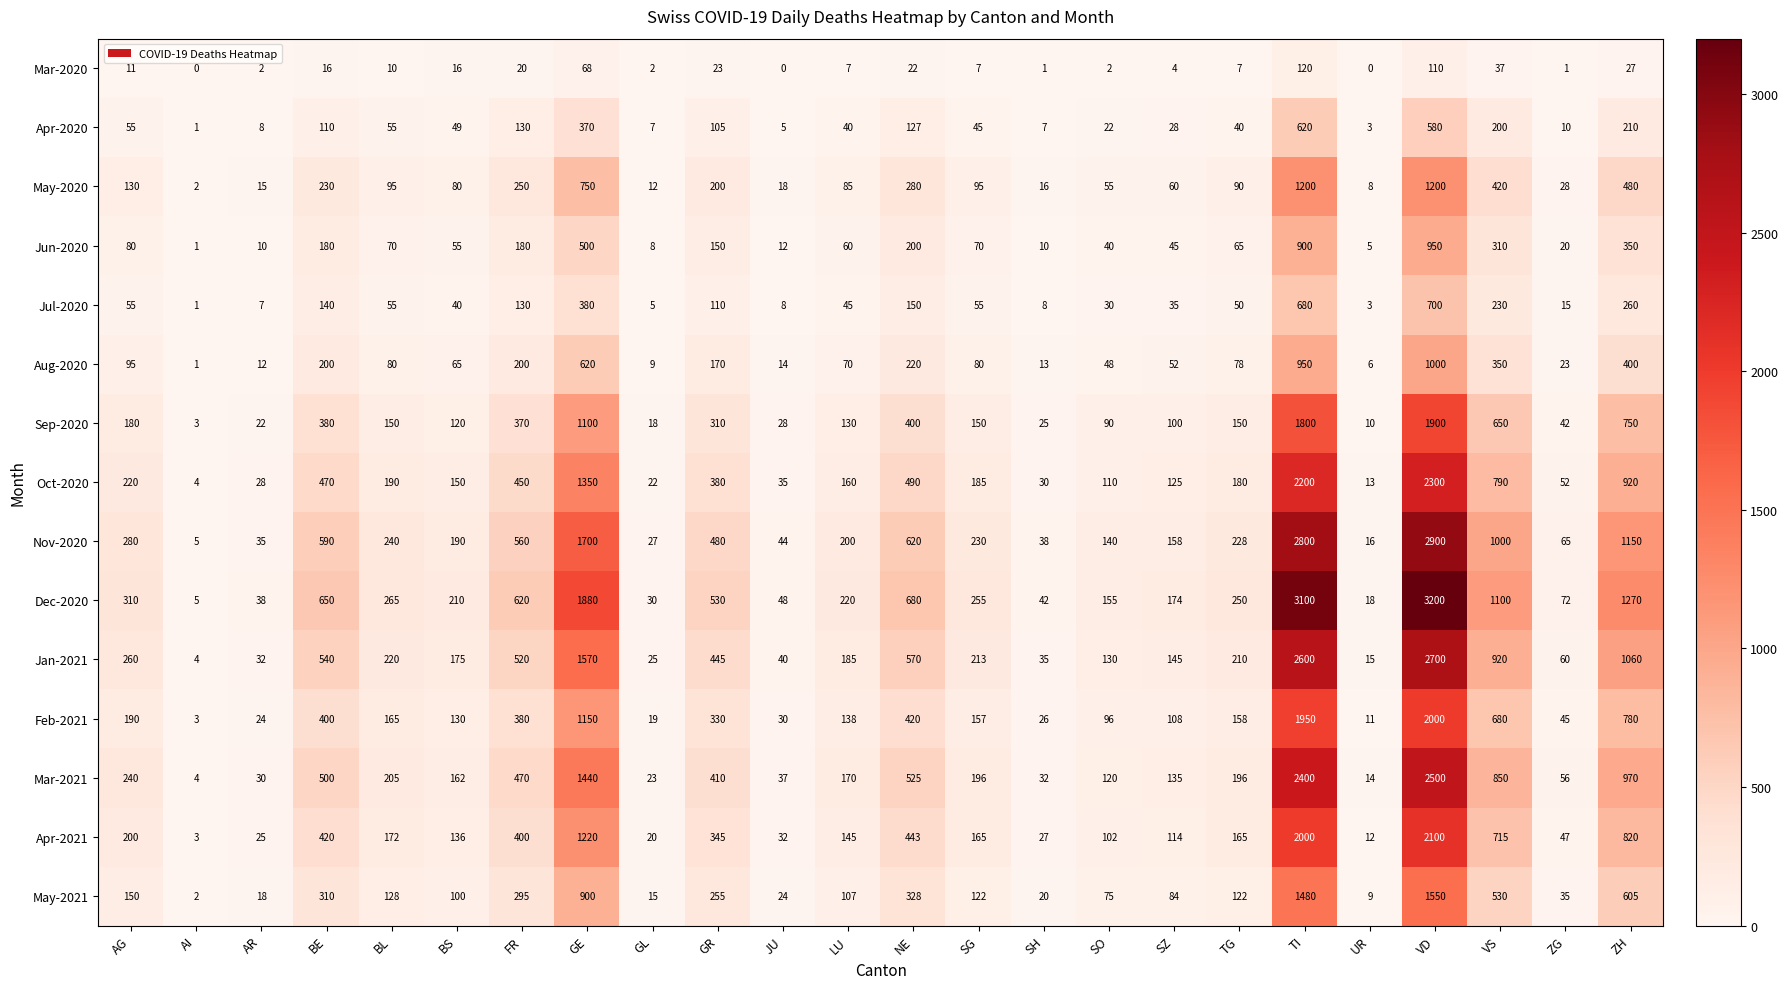

How many series are shown in this chart?

15